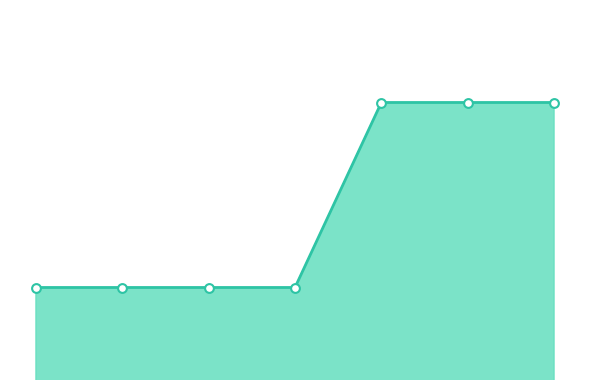

How many lines are shown in the chart?

1